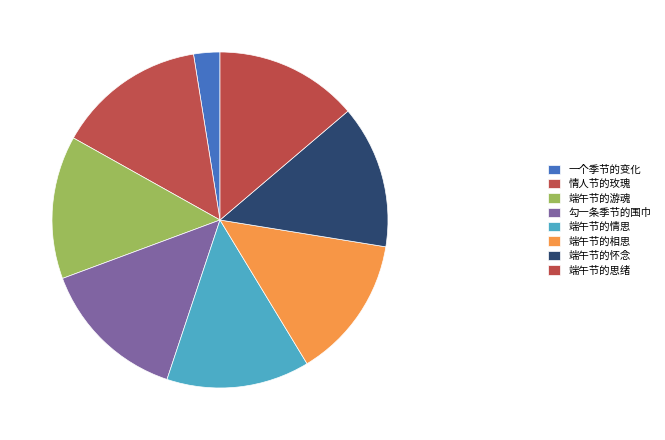

What portion of the pie excludes 勾一条季节的围巾?

85.8%